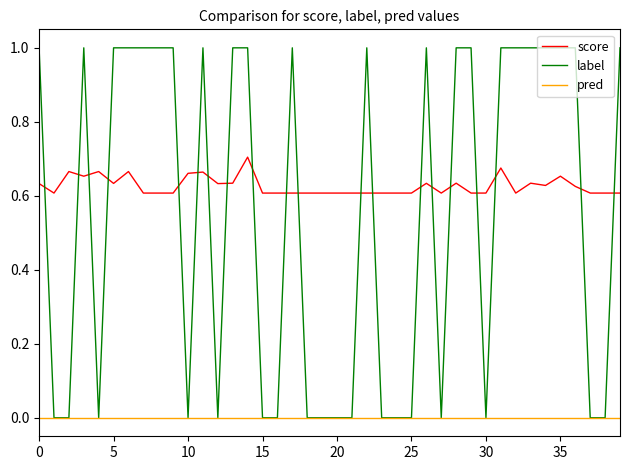

True or false: pred and score intersect in this chart.

False